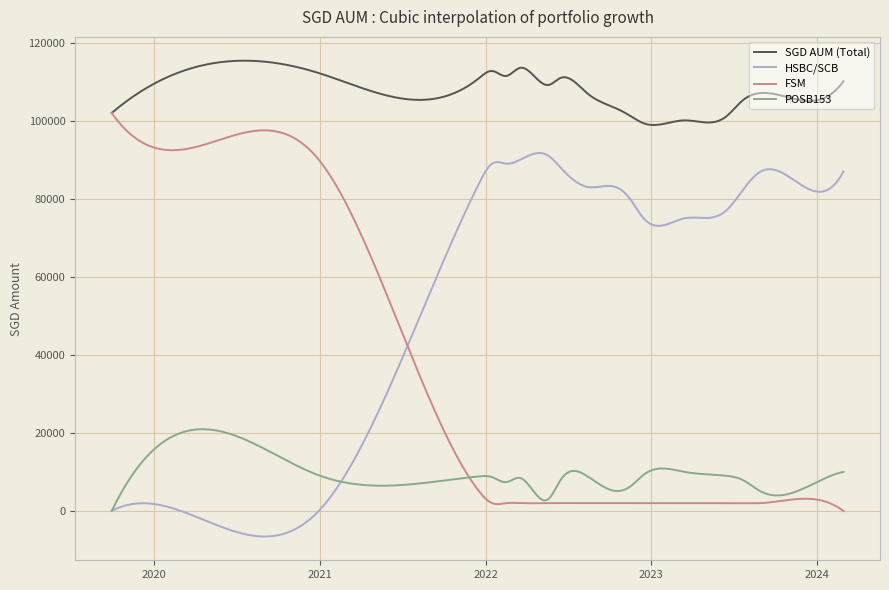

What is the maximum value shown in the chart?

115404.2